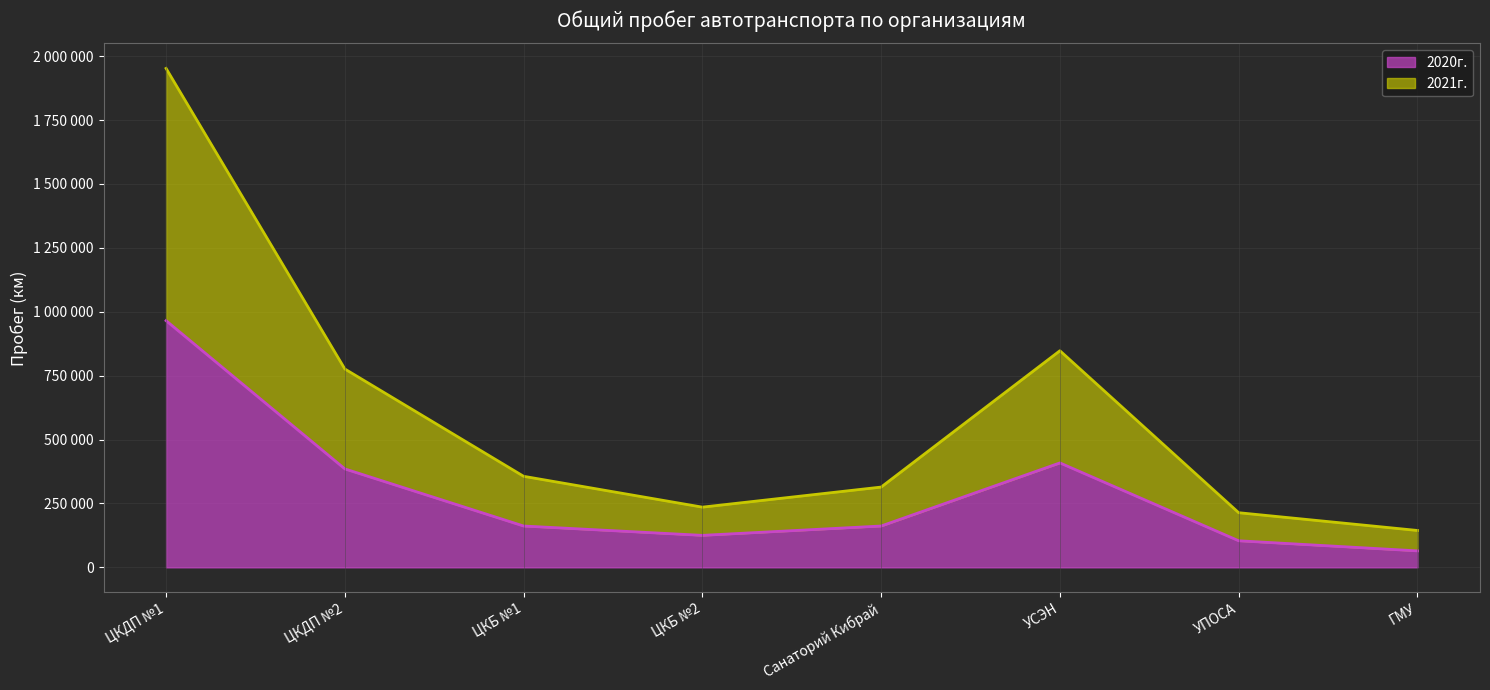

True or false: 2020г. and 2021г. cross at least once.

False